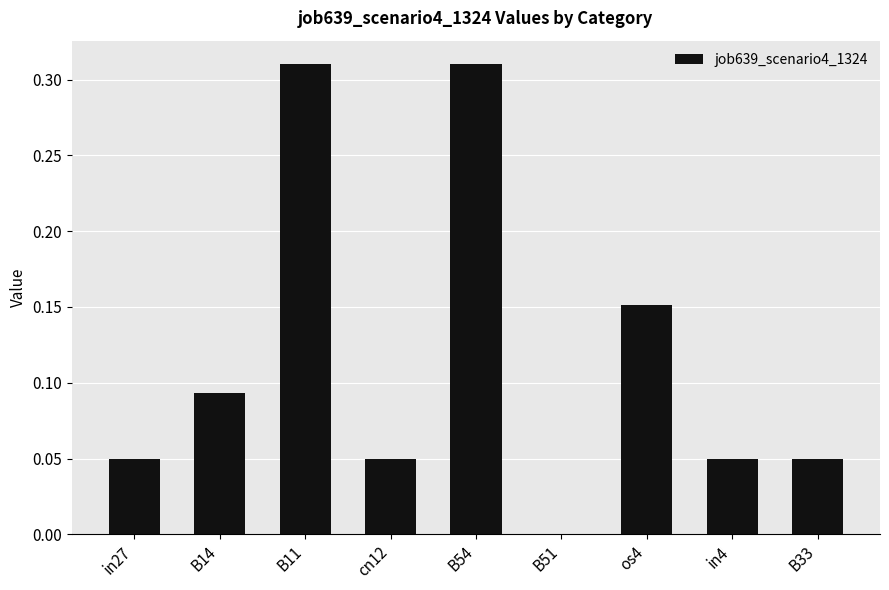

What is the sum of all values?

1.1